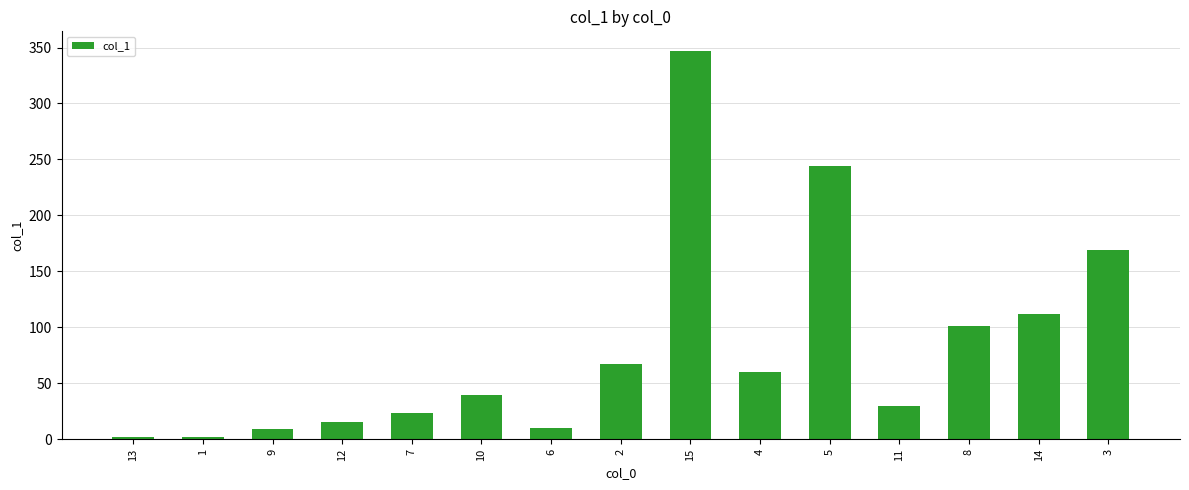

What is the difference between the values at 9 and 11?

20.7